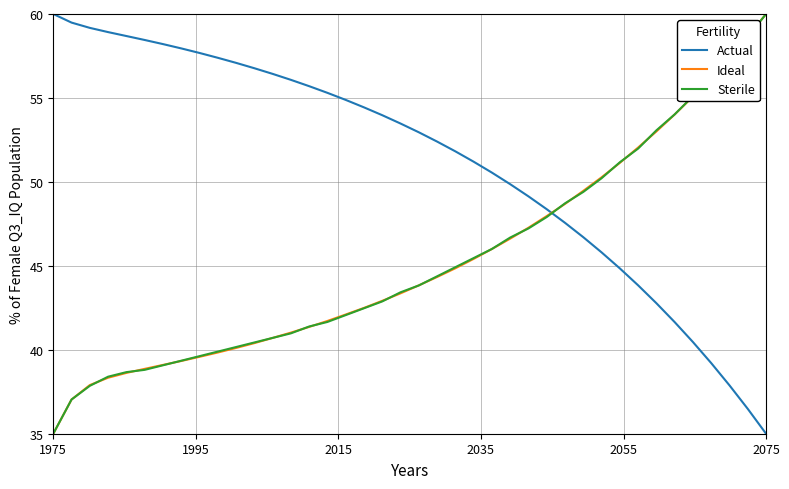

What is the minimum value for Sterile?

35.0